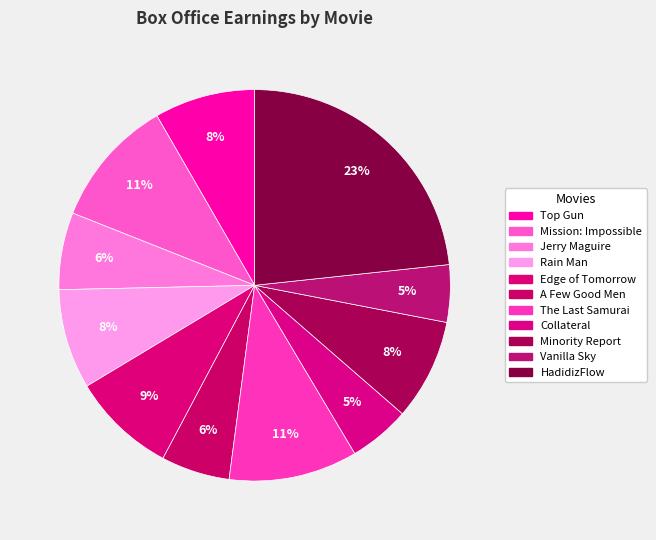

To the nearest percent, what is the combined percentage of A Few Good Men and HadidizFlow?

29%